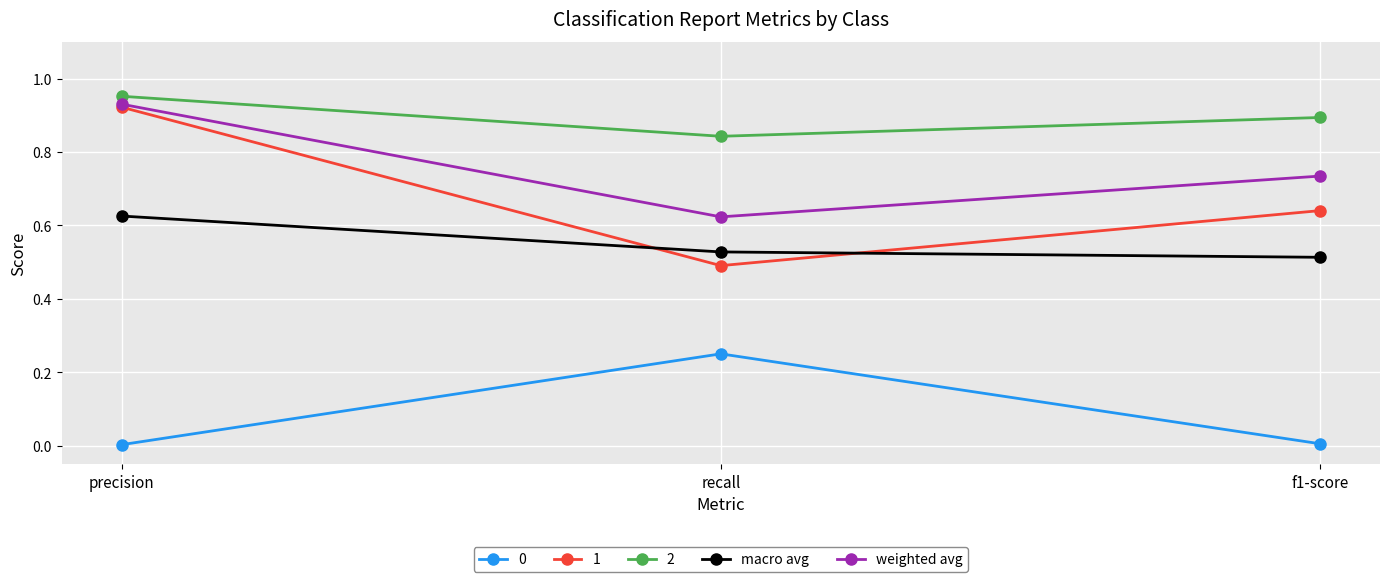

Does the chart display data point markers on the line(s)?

Yes